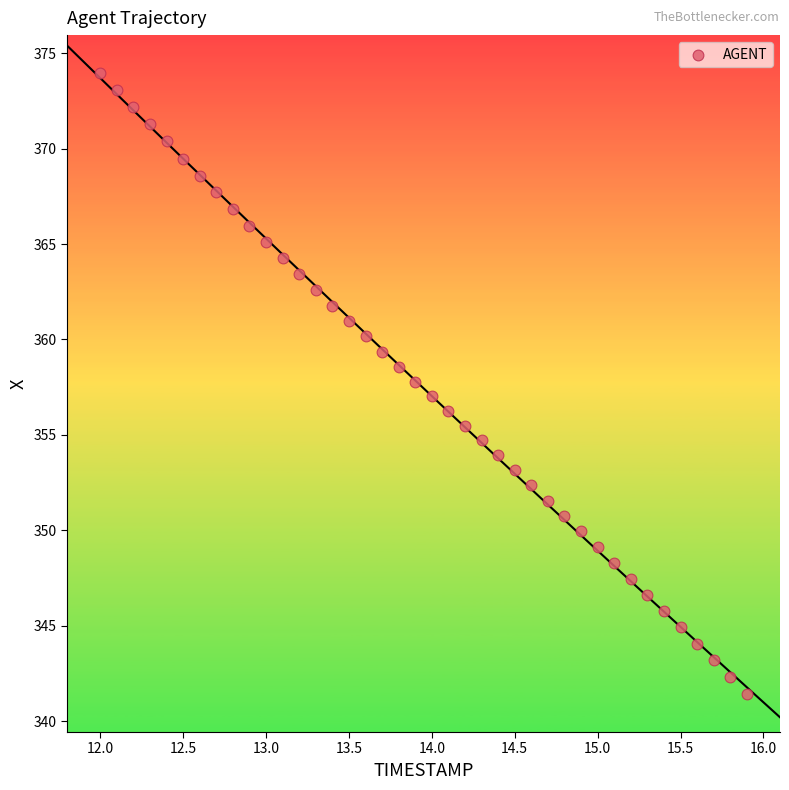

What is the range of Y values (max minus min)?

32.5